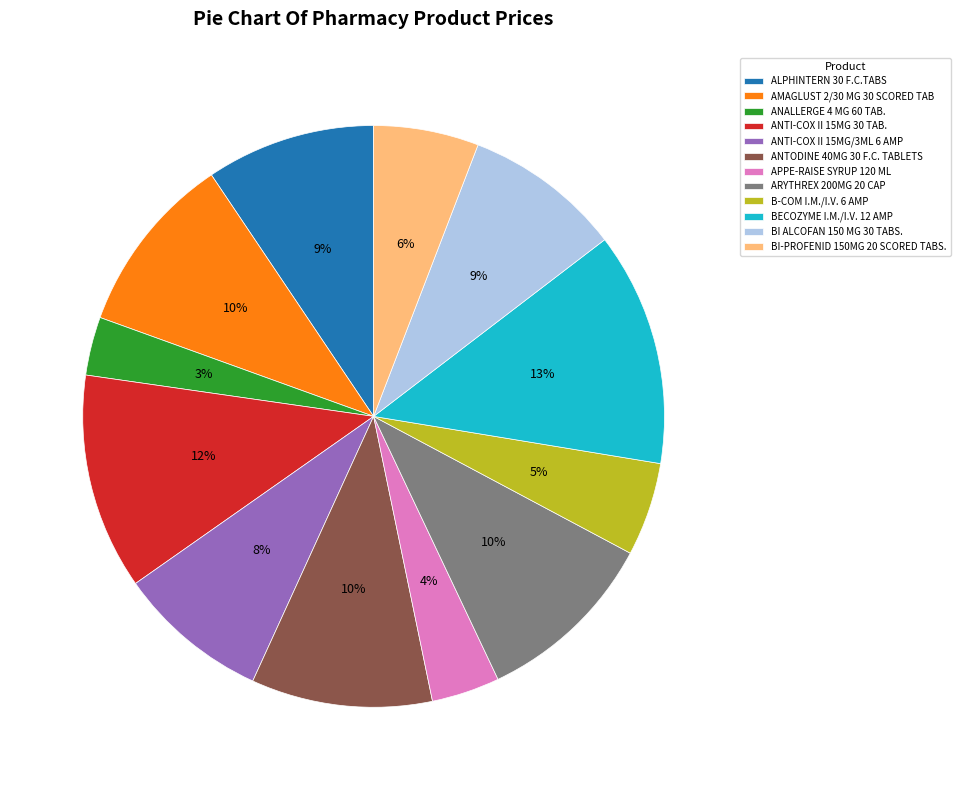

How many segments does this pie chart have?

12